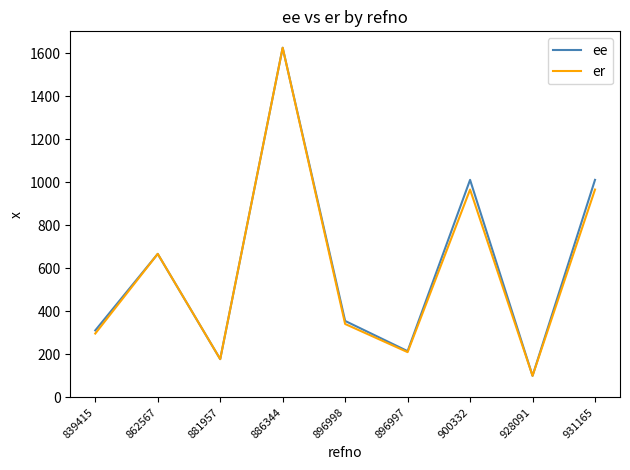

Reading right to left, what are all the values shown in this chart?

ee: 1010.8	100.0	1010.8	214.6	355.0	1625.0	177.5	666.7	310.9
er: 965.8	100.0	965.8	210.0	340.8	1625.0	177.5	666.7	296.3